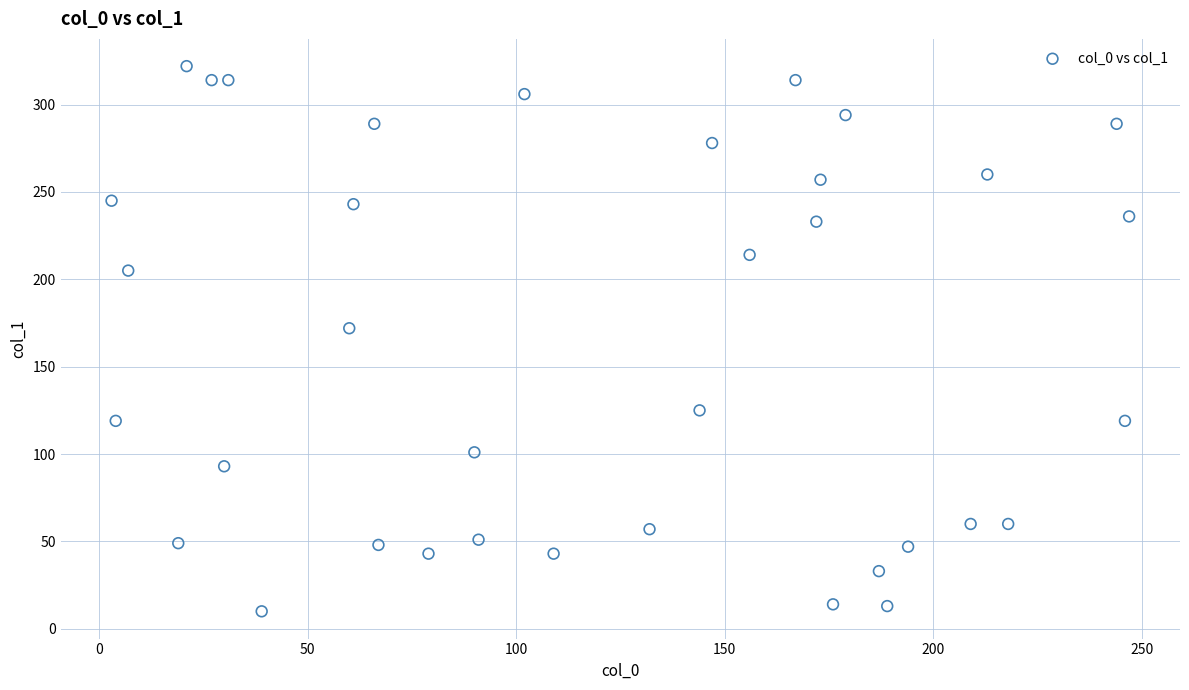

What is the range of X values (max minus min)?

244